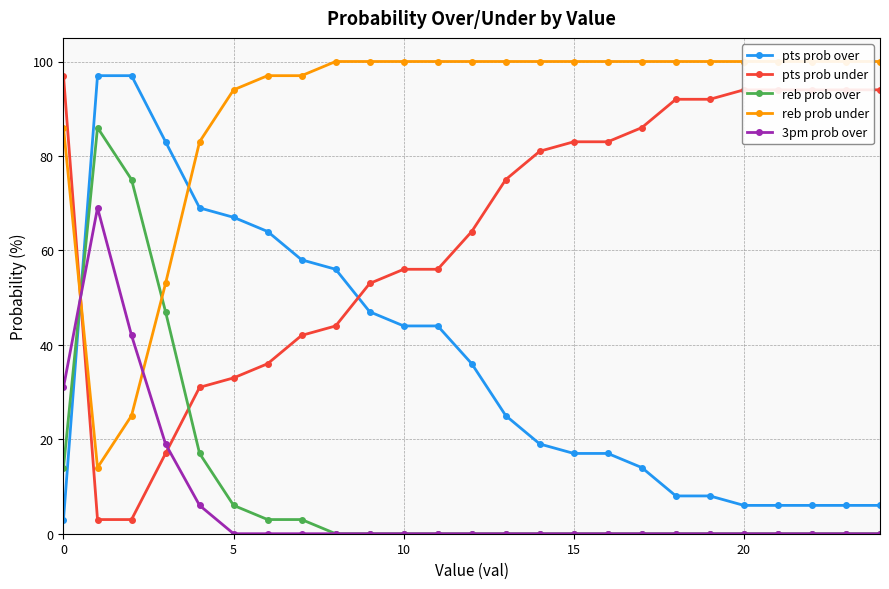

Is the value of reb prob over at 8 greater than the value of 3pm prob over at 16?

No